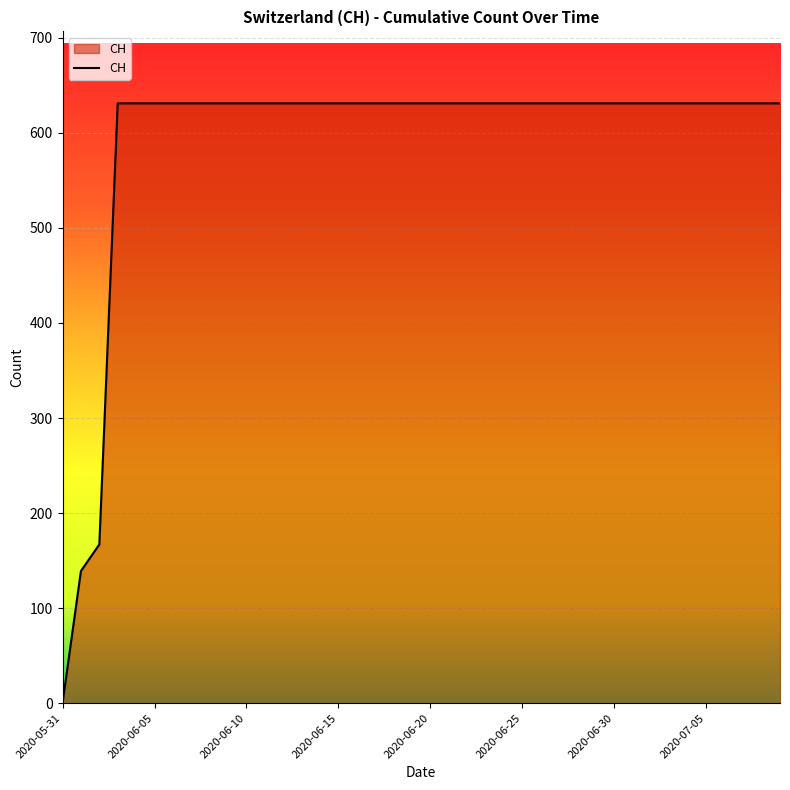

How many positive values are there?

39